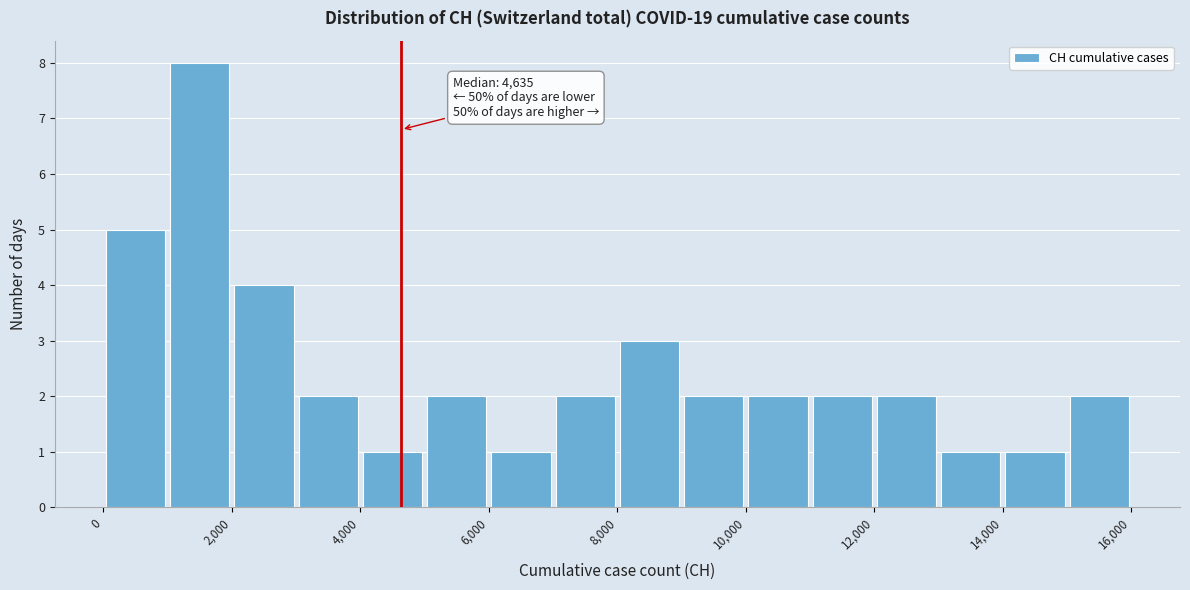

Over which range of the x-axis is the bar tallest?

1000 to 2000